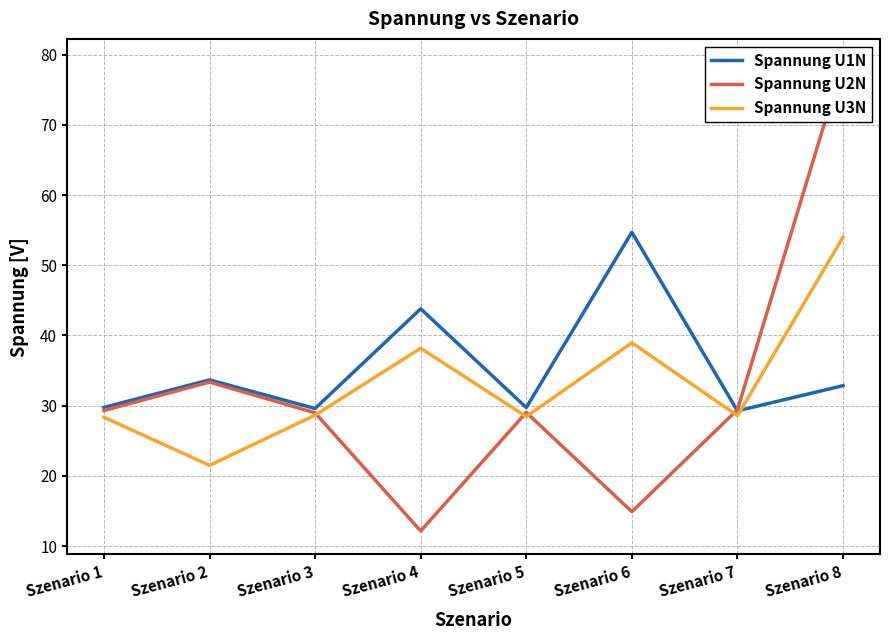

In Spannung U1N, how many points are lower than both neighbors (excluding endpoints)?

3